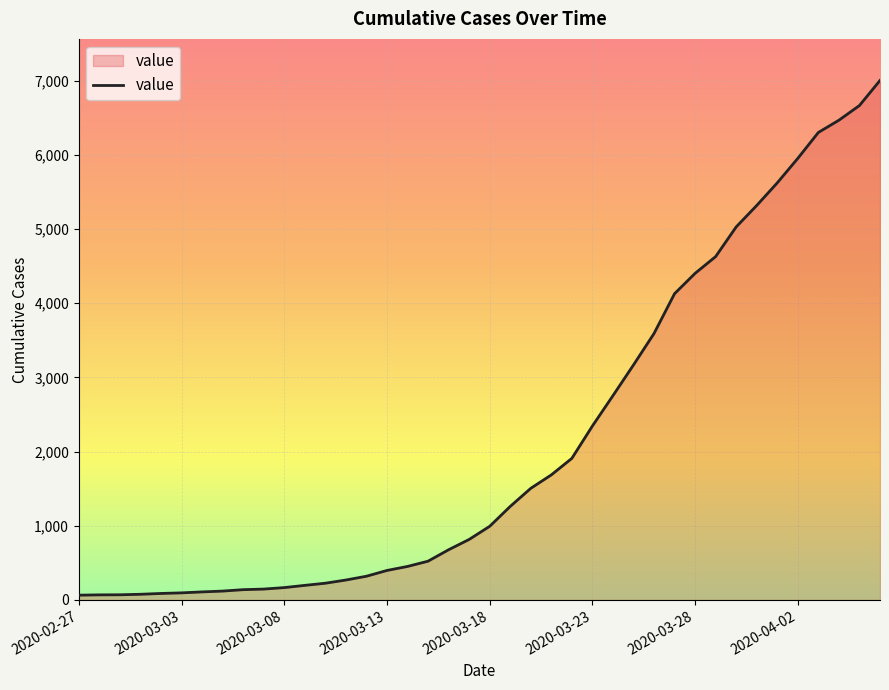

What is the greatest value displayed?

7002